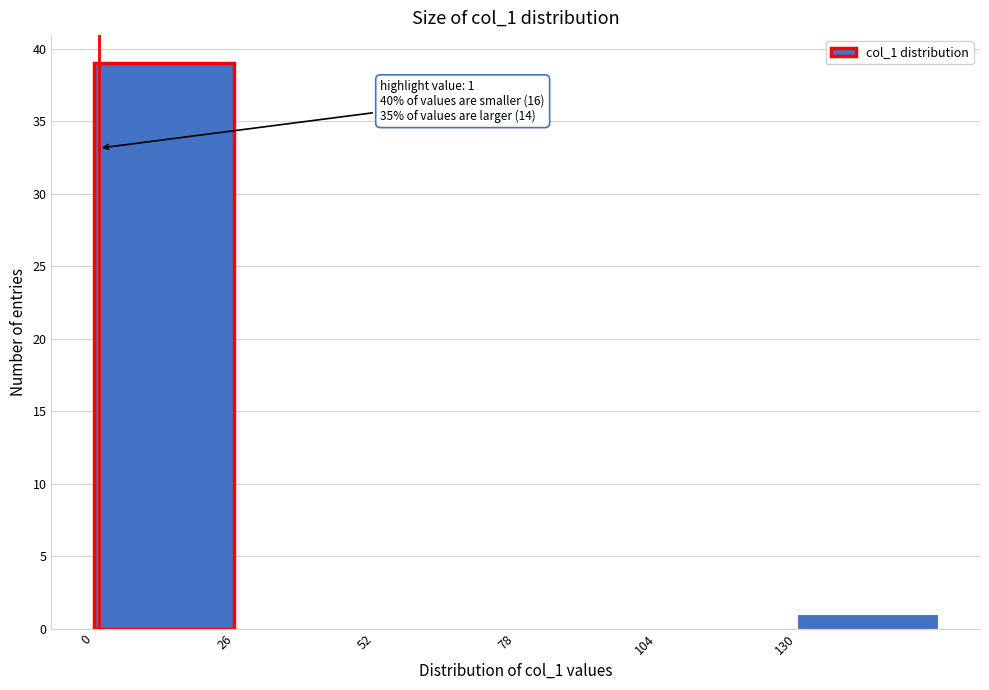

Which range on the x-axis has the tallest bar?

0 to 26